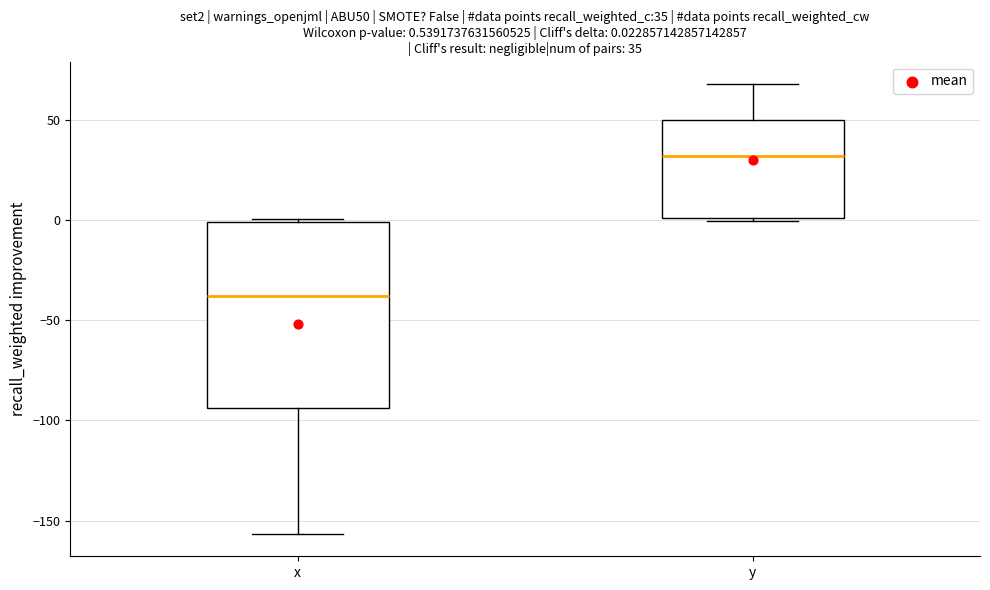

Comparing the boxes themselves (not the whiskers), which one is the tallest?

x